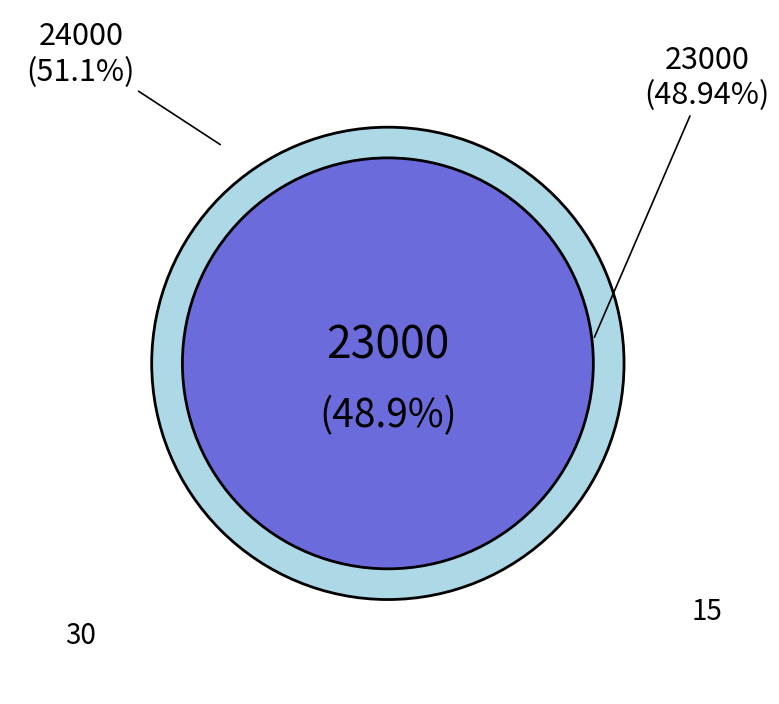

What percentage is the 30 slice, to the nearest percent?

51%